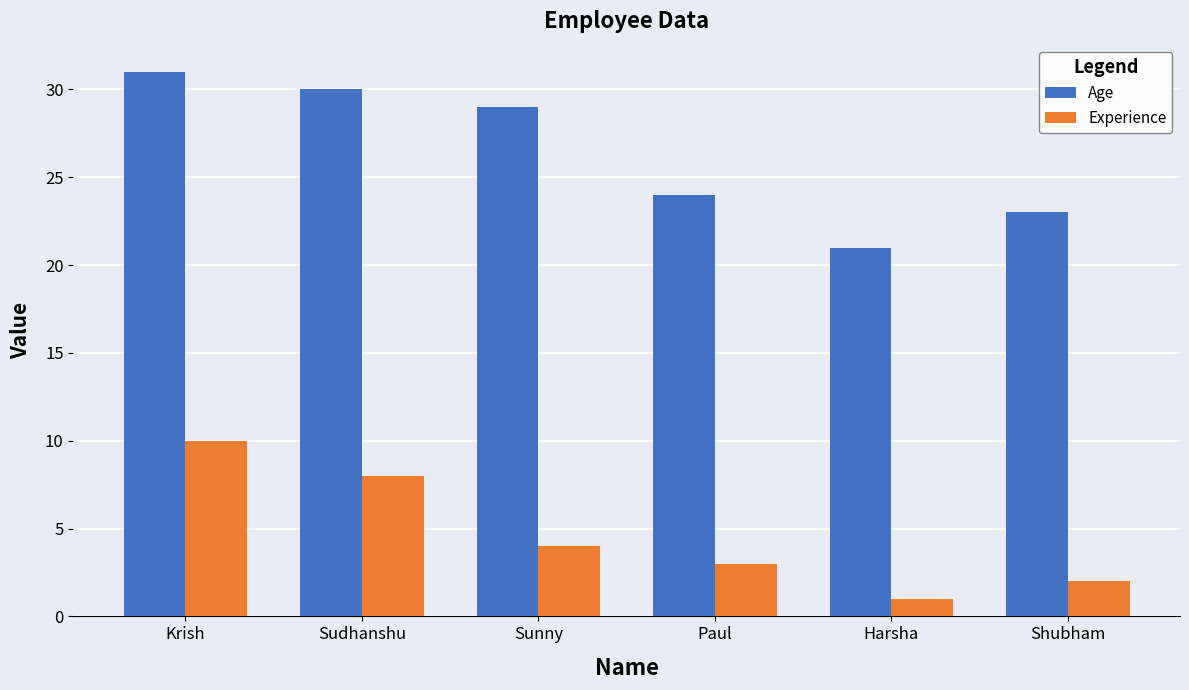

Is the value of Age at Paul greater than the value of Experience at Sunny?

Yes